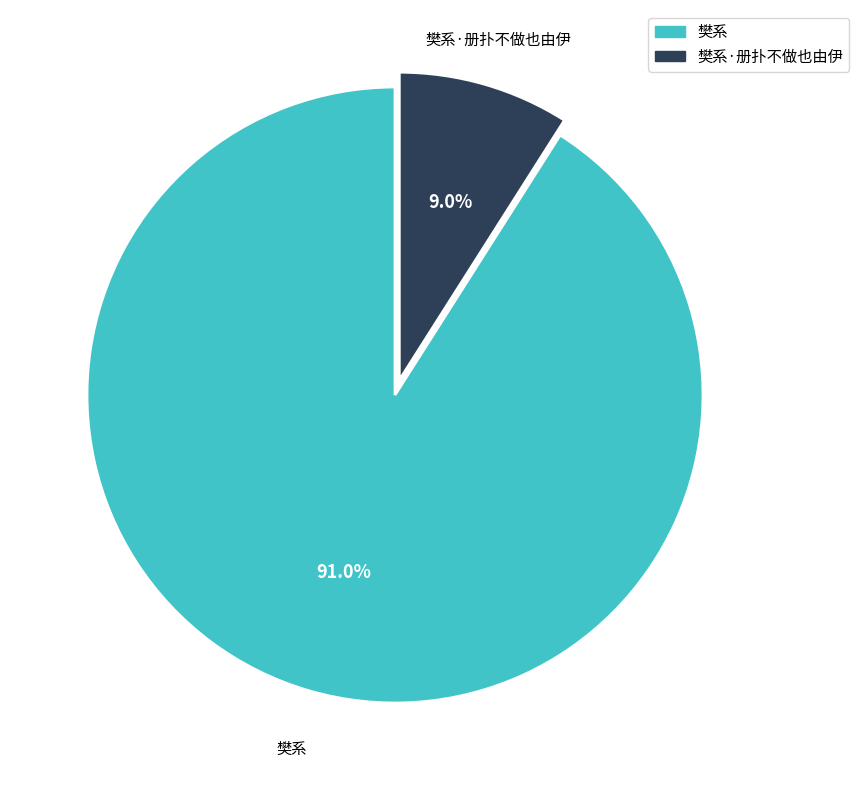

Count the number of slices in the pie.

2